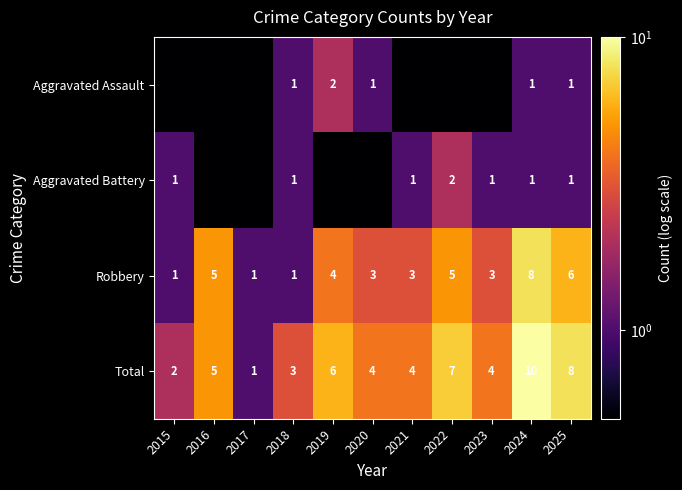

Where is Robbery nearest to the value 4?

2019